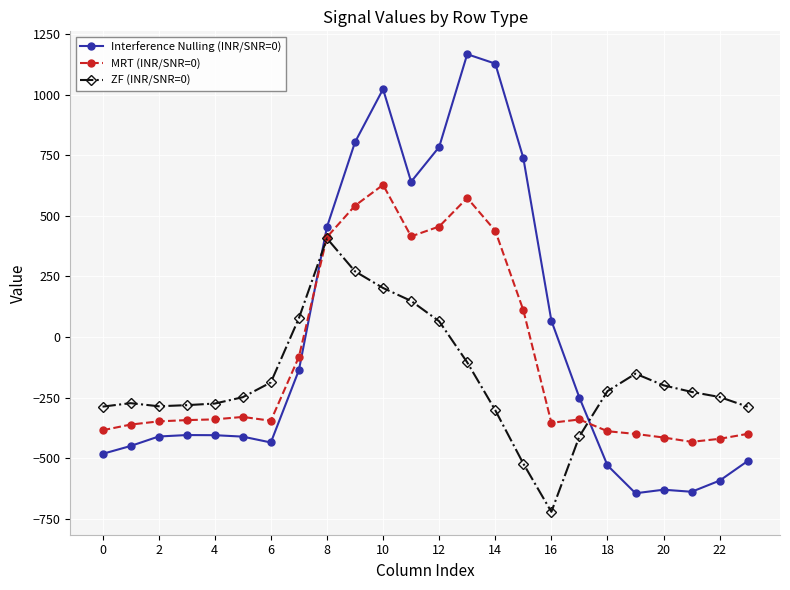

True or false: ZF (INR/SNR=0) and Interference Nulling (INR/SNR=0) intersect in this chart.

True